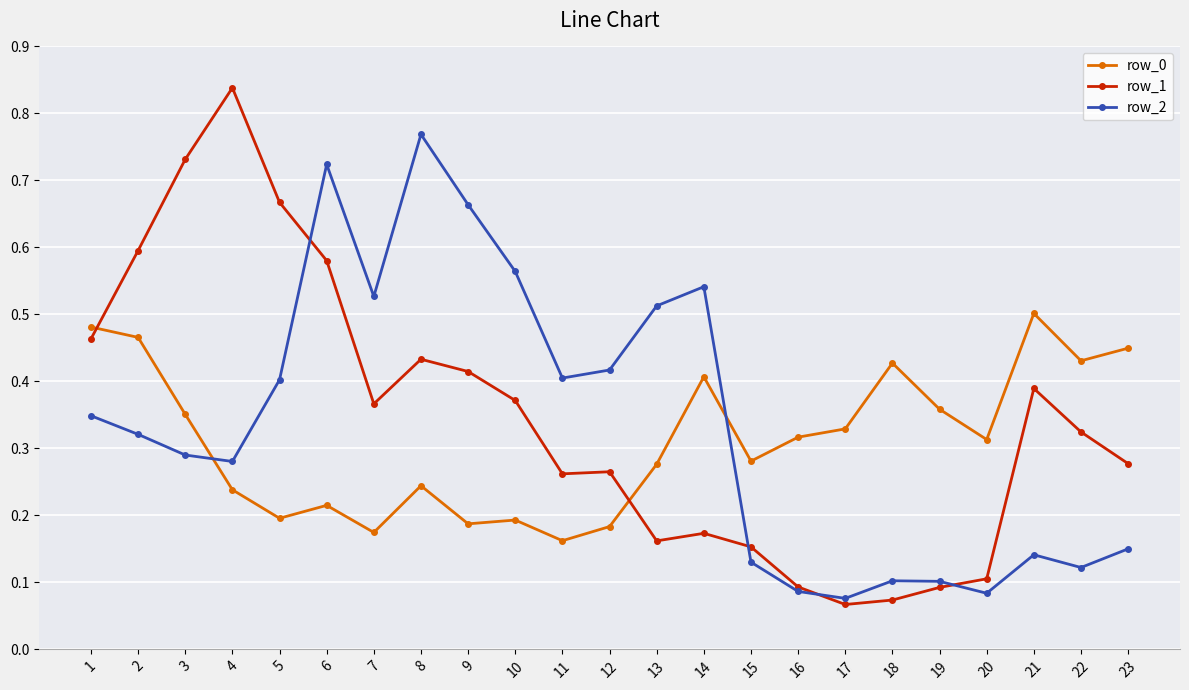

Which category has the highest value across all series?

4